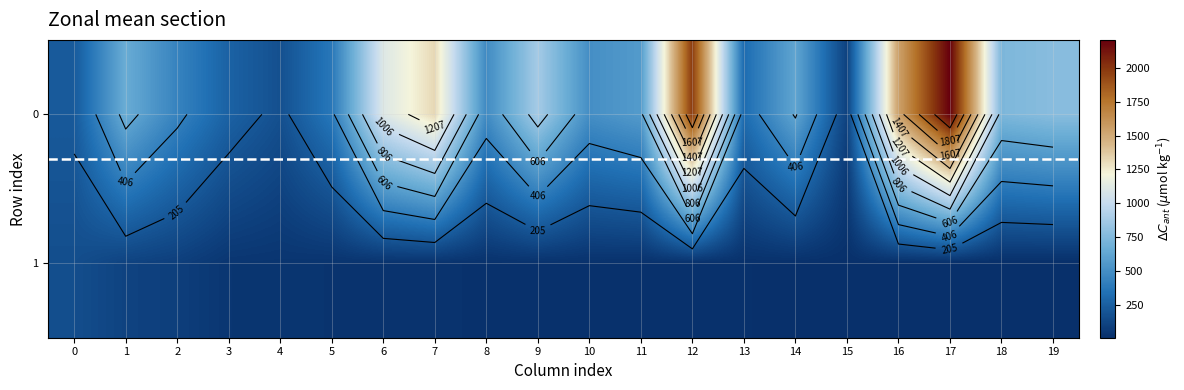

The 1 series shows 18.1 at 11. True or false?

True